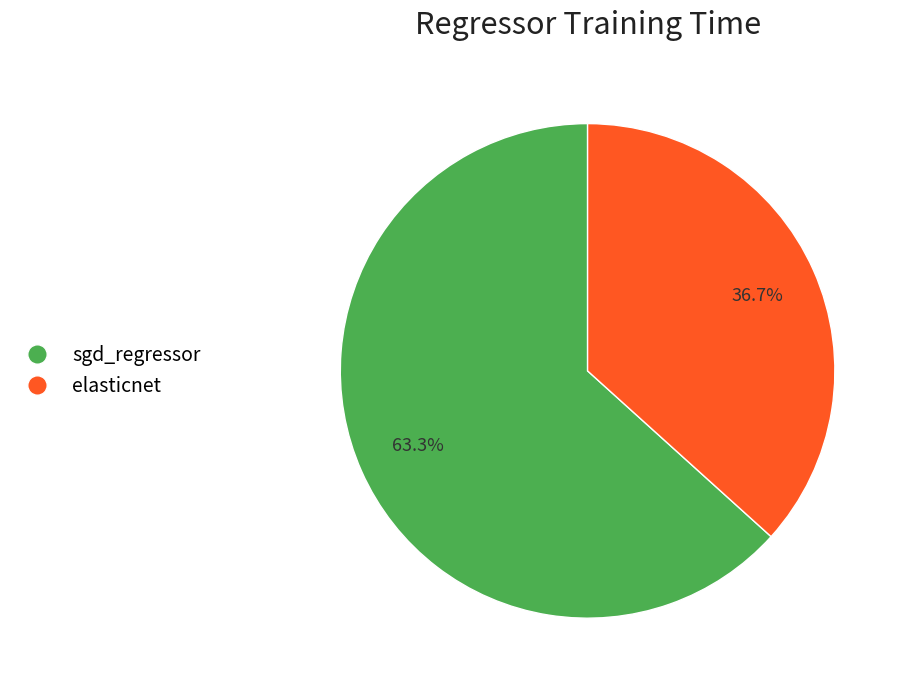

To the nearest percent, what is the difference between the elasticnet and sgd_regressor slice percentages?

27%